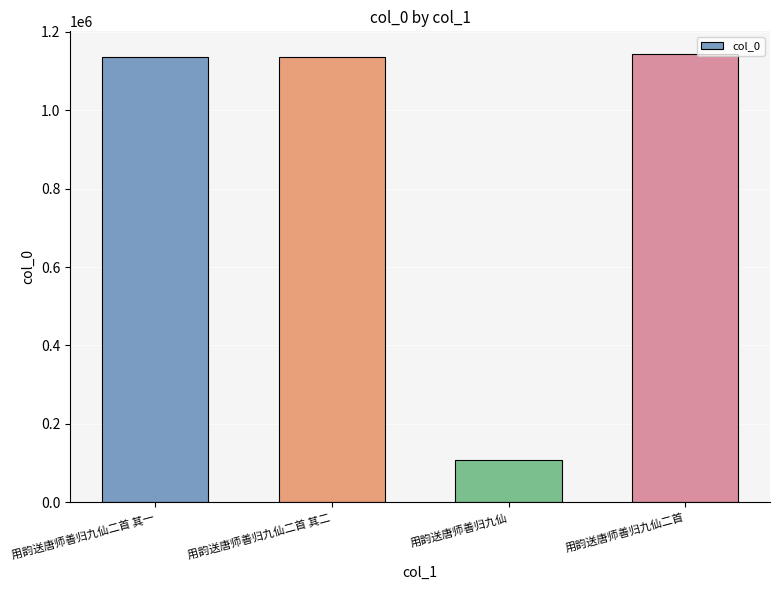

What is the average value?

880167